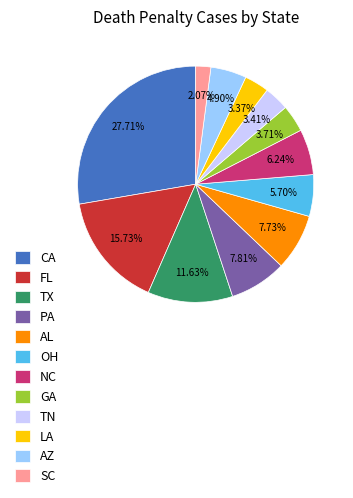

Which category has the biggest portion of the pie?

CA